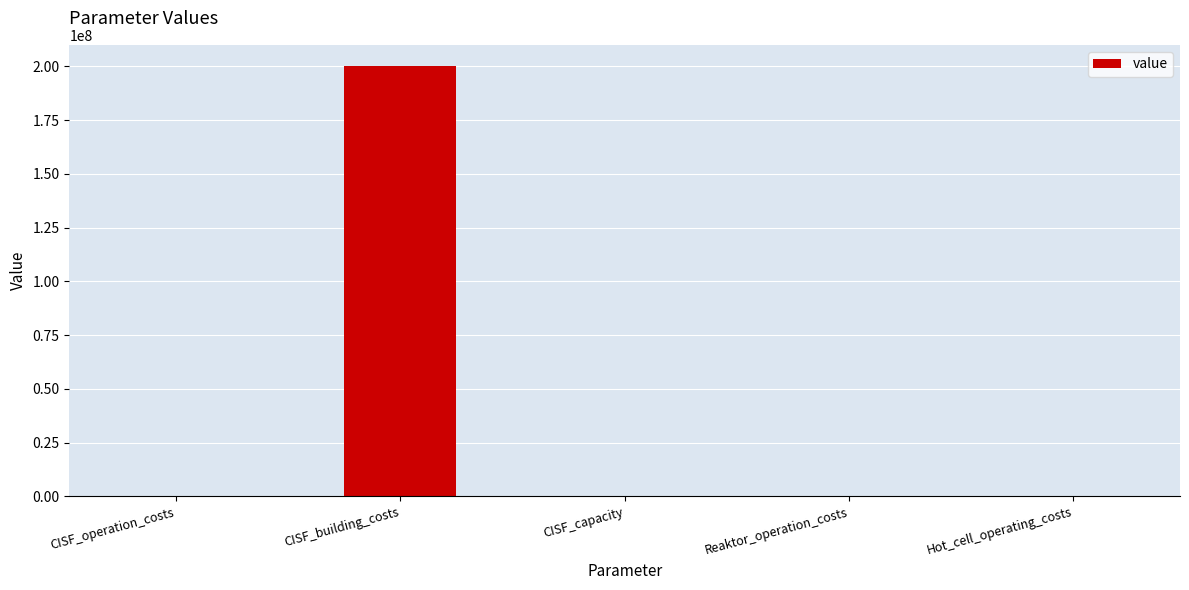

Count the number of categories in the chart.

5